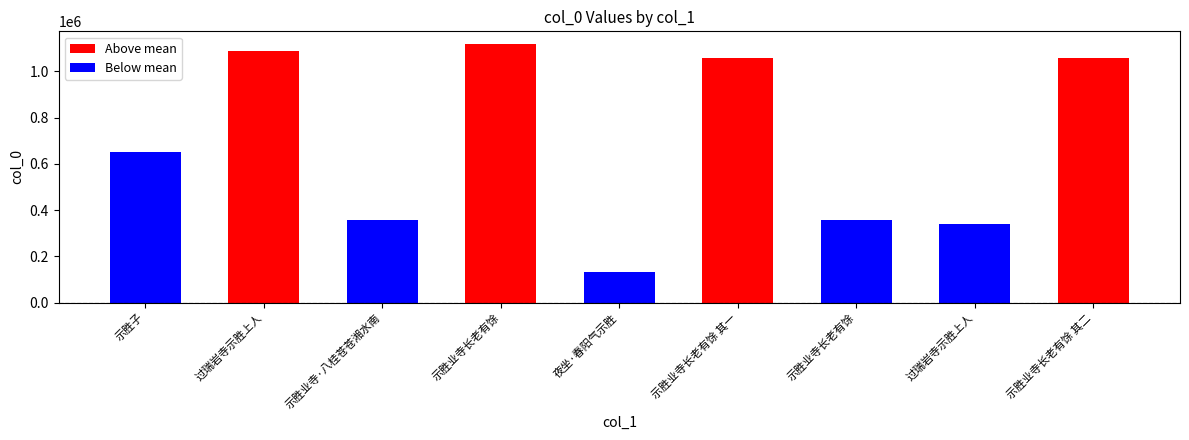

What is the sum of the values at 夜坐·春阳气示胜 and 示胜业寺长老有馀?

492106